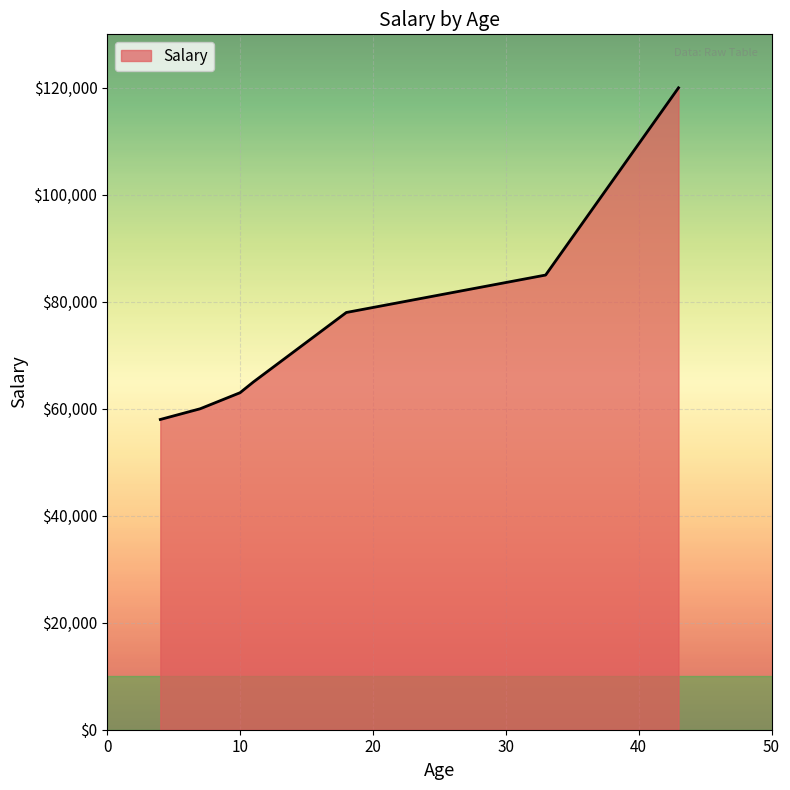

What is the minimum value shown in the chart?

58000